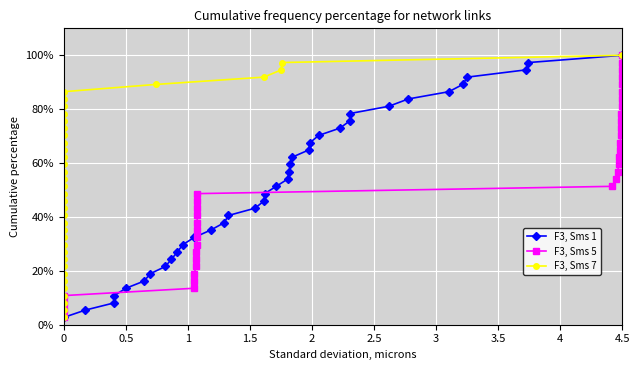

Reading right to left, transcribe all the data shown in this chart.

F3, Sms 1: 100.0	97.3	94.6	91.9	89.2	86.5	83.8	81.1	78.4	75.7	73.0	70.3	67.6	64.9	62.2	59.5	56.8	54.1	51.4	48.6	45.9	43.2	40.5	37.8	35.1	32.4	29.7	27.0	24.3	21.6	18.9	16.2	13.5	10.8	8.1	5.4	2.7
F3, Sms 5: 100.0	97.3	94.6	91.9	89.2	86.5	83.8	81.1	78.4	75.7	73.0	70.3	67.6	64.9	62.2	59.5	56.8	54.1	51.4	48.6	45.9	43.2	40.5	37.8	35.1	32.4	29.7	27.0	24.3	21.6	18.9	16.2	13.5	10.8	8.1	5.4	2.7
F3, Sms 7: 100.0	97.3	94.6	91.9	89.2	86.5	83.8	81.1	78.4	75.7	73.0	70.3	67.6	64.9	62.2	59.5	56.8	54.1	51.4	48.6	45.9	43.2	40.5	37.8	35.1	32.4	29.7	27.0	24.3	21.6	18.9	16.2	13.5	10.8	8.1	5.4	2.7